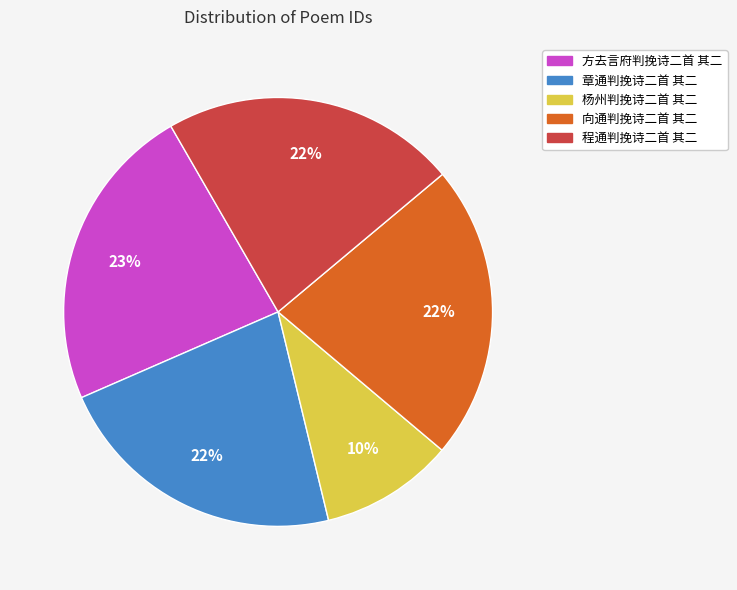

How many segments does this pie chart have?

5